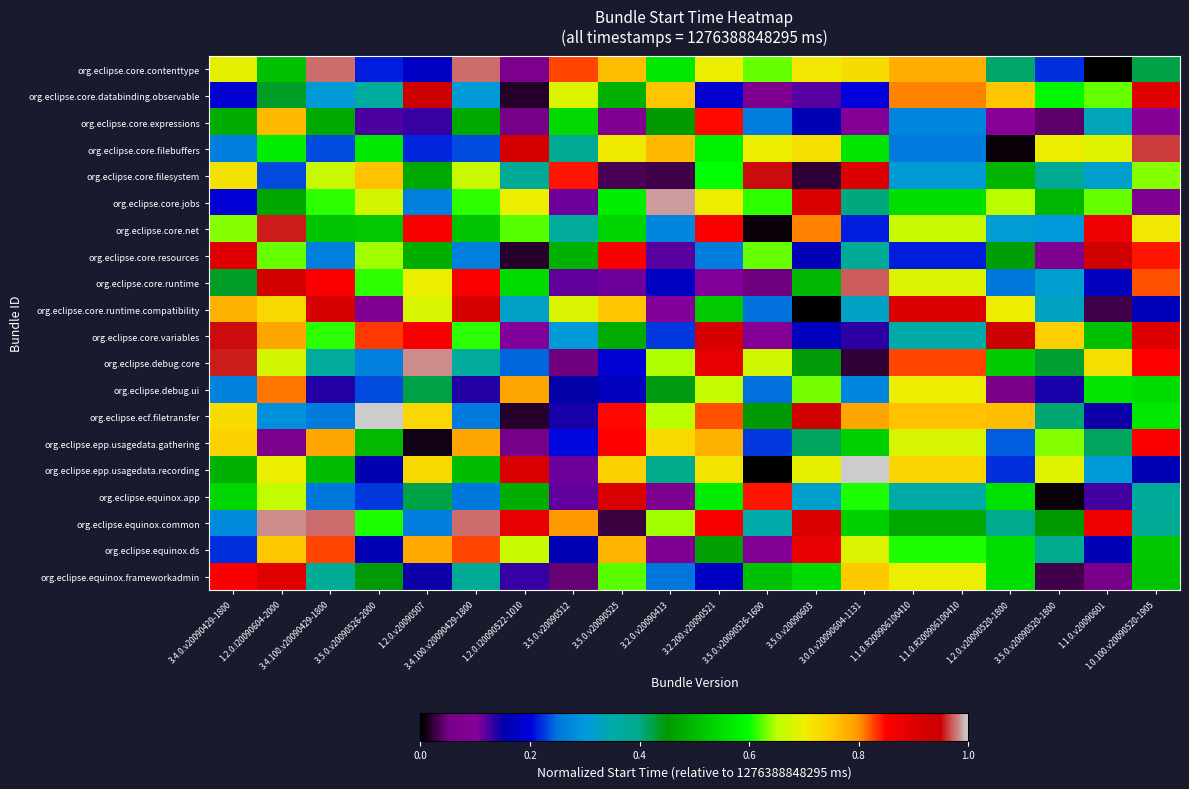

Which category has the lowest value across all series?

3.5.0.v20090526-1600